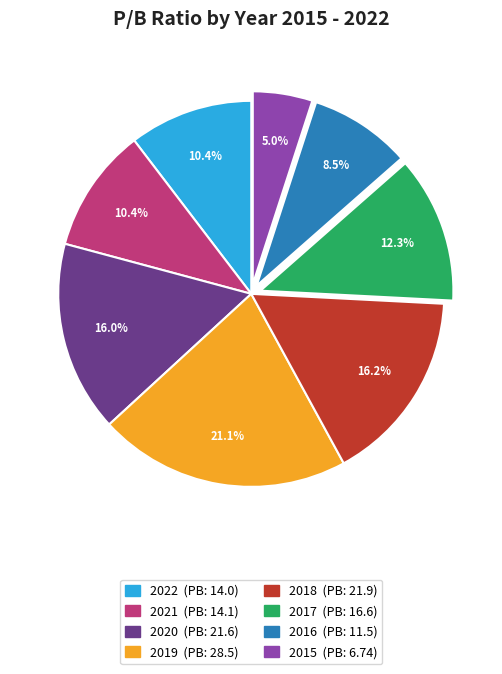

To the nearest percent, what is the difference between the 2020 and 2022 slice percentages?

6%